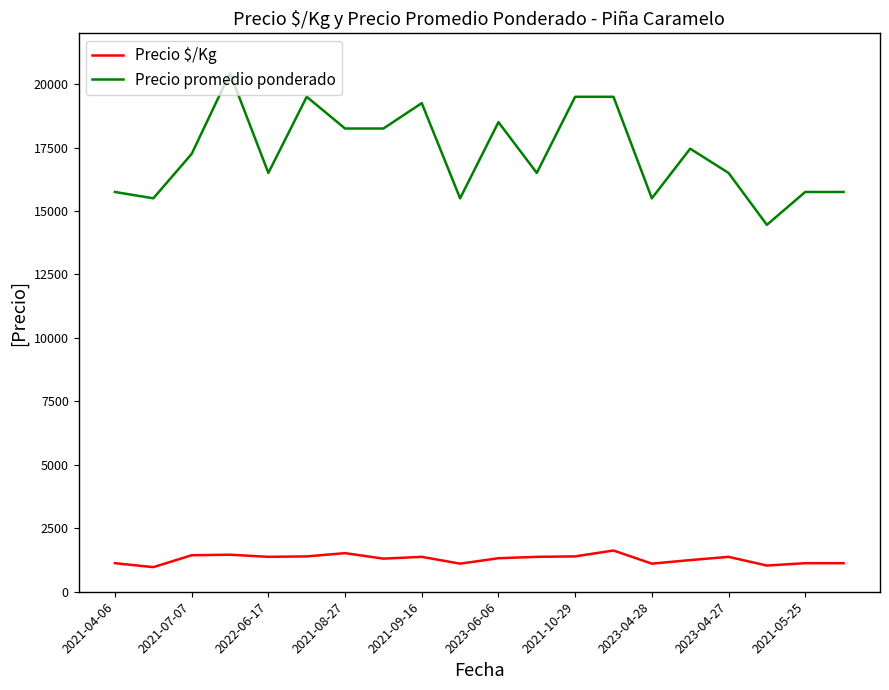

True or false: Precio $/Kg has more than 1 points higher than both neighbors.

True